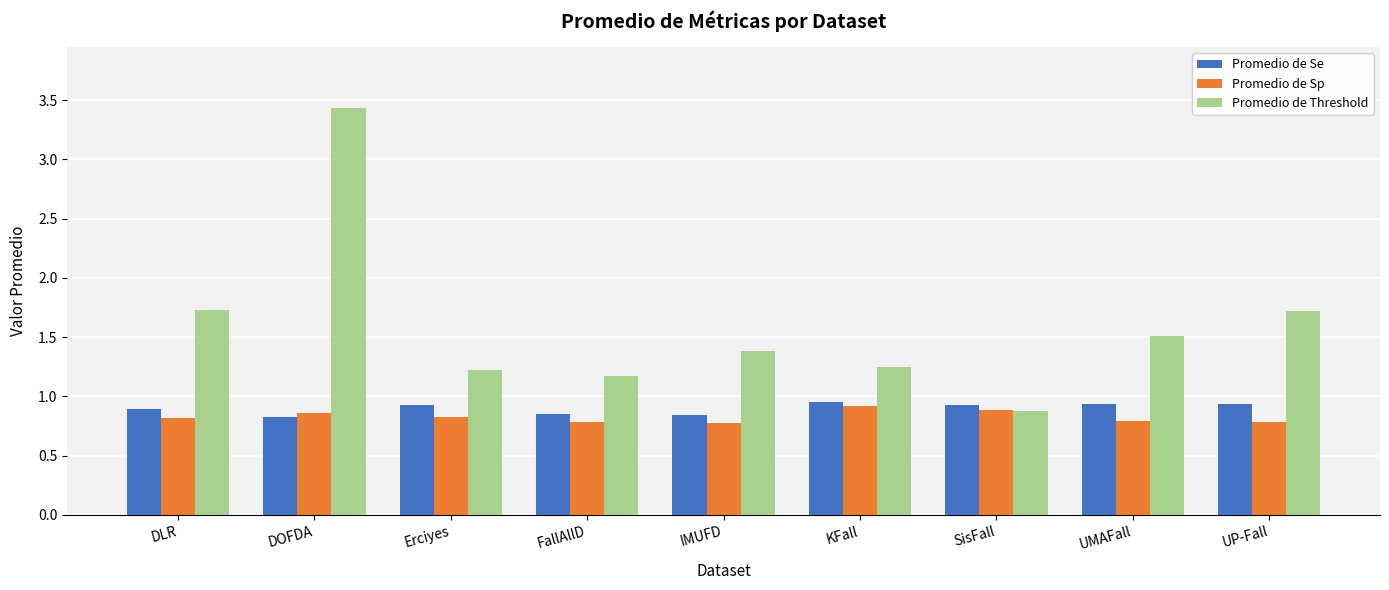

What is the label of the 5th bar from the left?

IMUFD